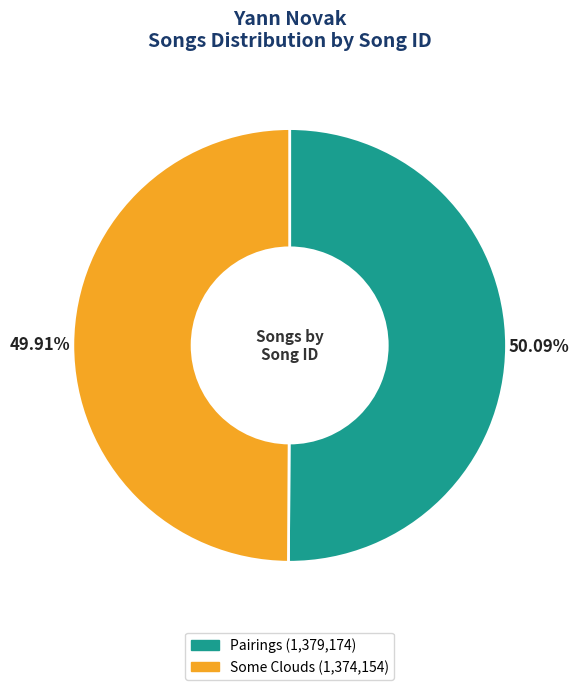

Is there any slice that represents more than half of the pie?

Yes